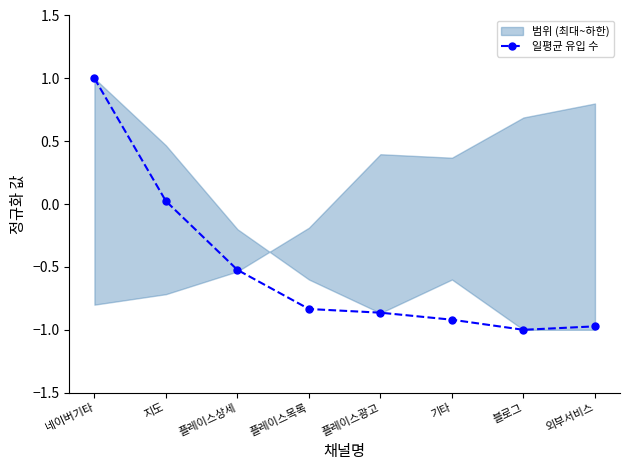

What is the label of the 6th point from the right?

플레이스상세